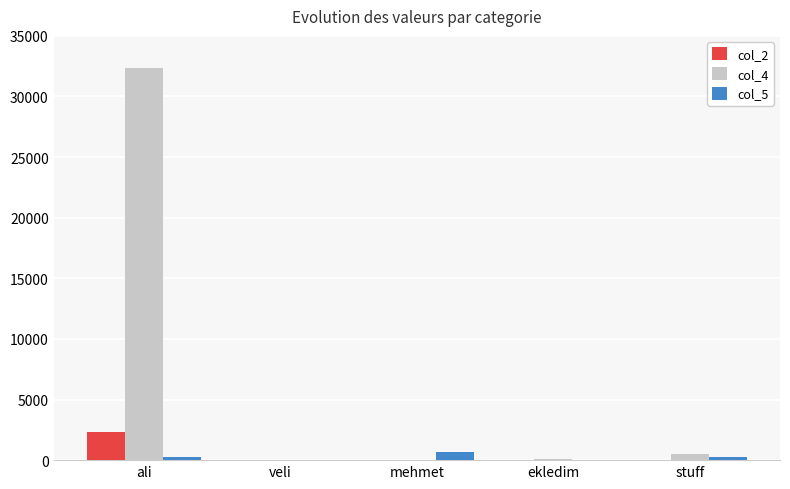

Is it true that col_4 equals 15676 at ali?

False